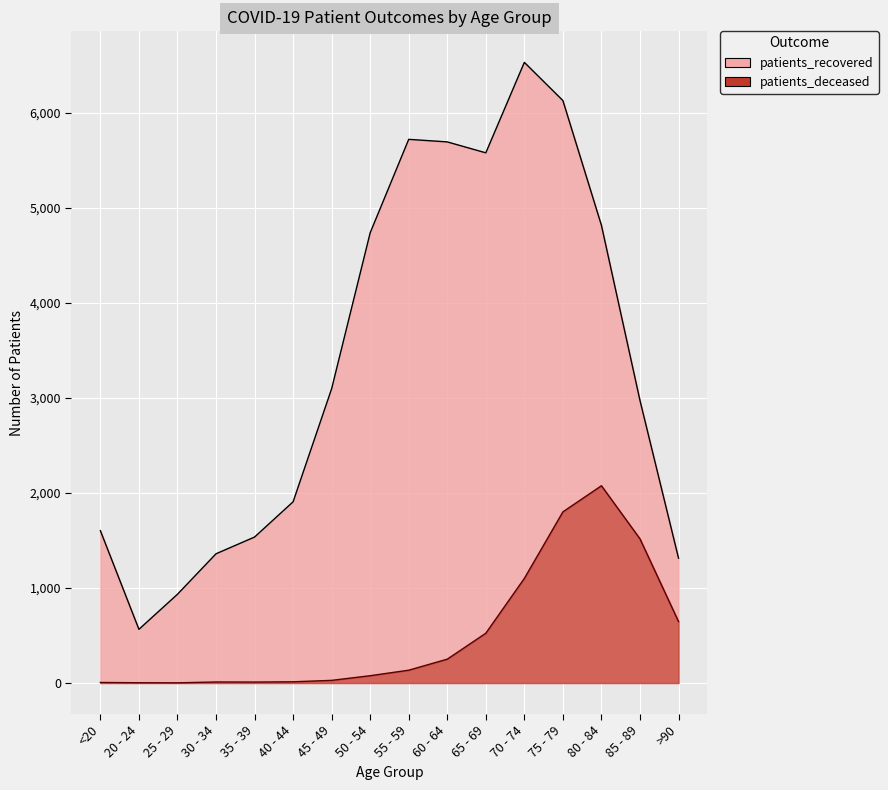

Which series has the largest range (max minus min)?

patients_recovered